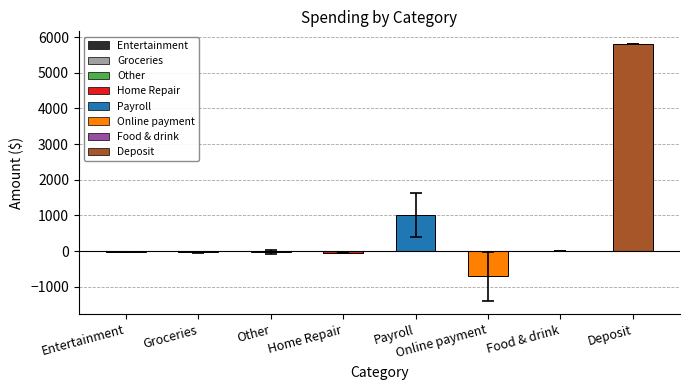

True or false: the data shows 5803.0 at Deposit.

True